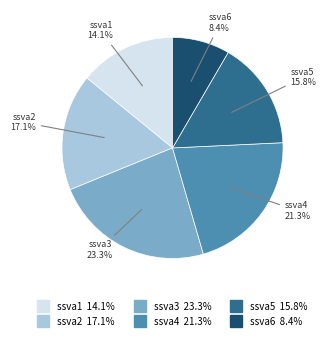

The ssva3 slice represents 23% of the pie. True or false?

True